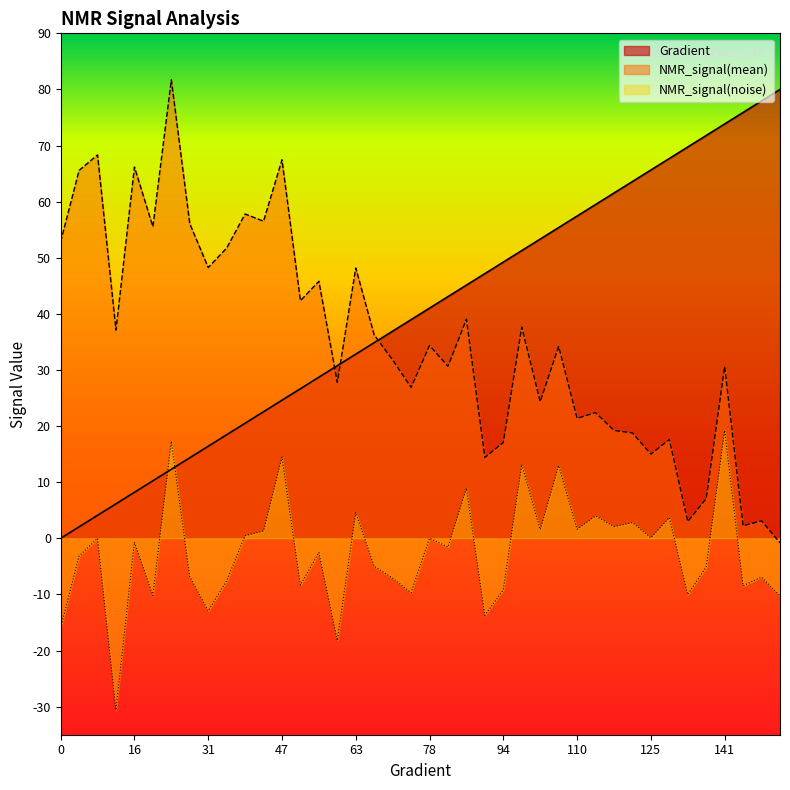

What is the value of the Gradient point at the 27th from the left?

53.3